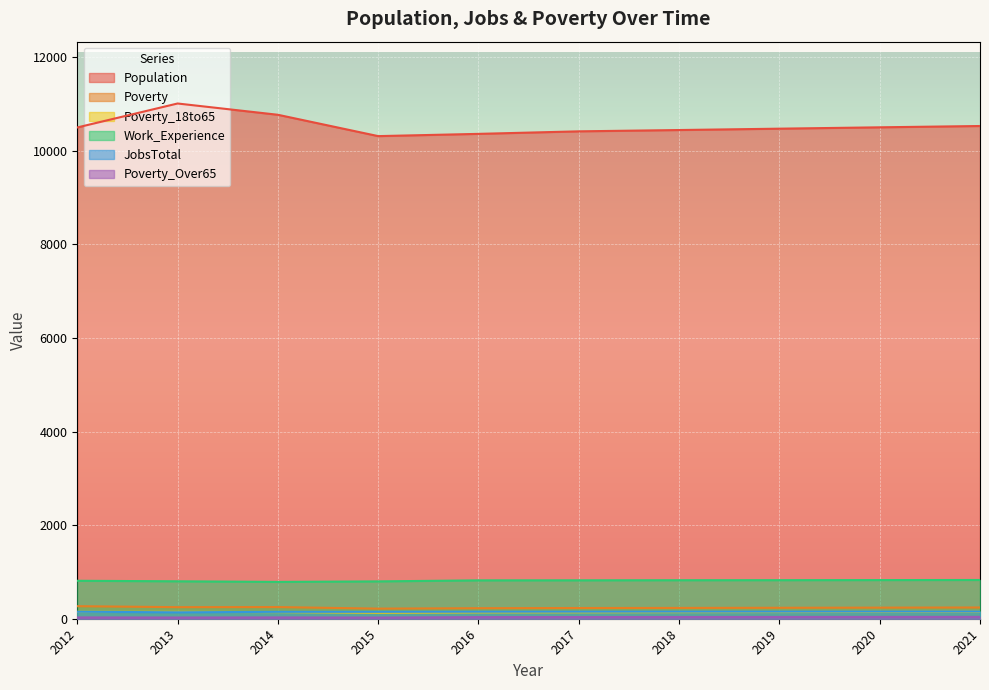

Reading right to left, extract all data points from this chart.

Population: 10529	10501	10472	10443	10415	10361	10313	10769	11010	10498
Poverty: 240	237	234	231	229	225	216	249	247	268
Poverty_18to65: 148	145	143	141	138	136	128	142	146	147
Work_Experience: 828	826	824	823	821	820	798	787	800	811
JobsTotal: 154	153	152	152	151	150	148	147	138	149
Poverty_Over65: 40	39	38	37	36	35	25	28	26	28